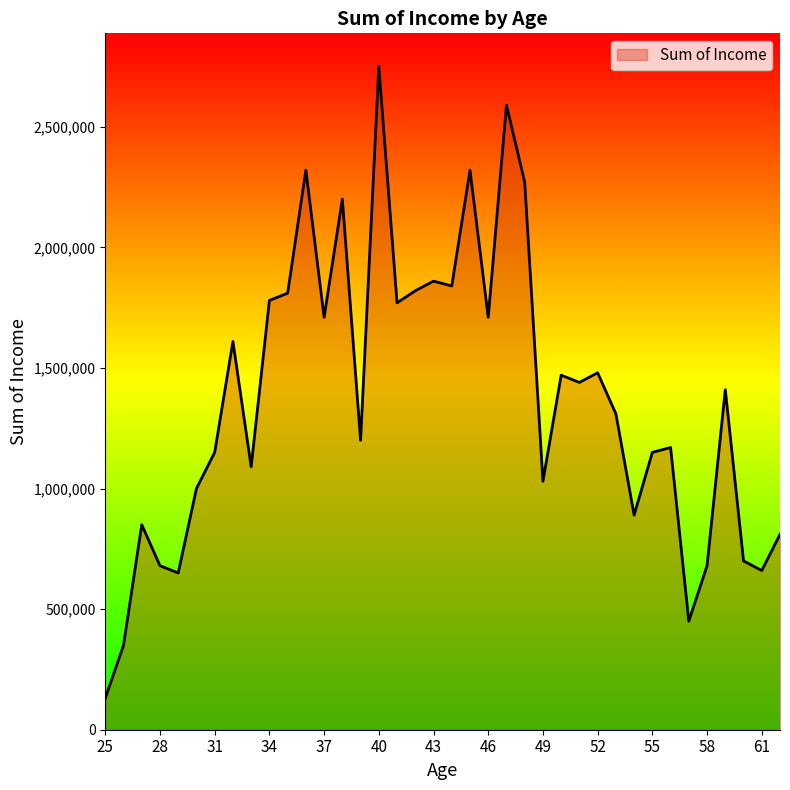

What is the minimum value shown in the chart?

130000